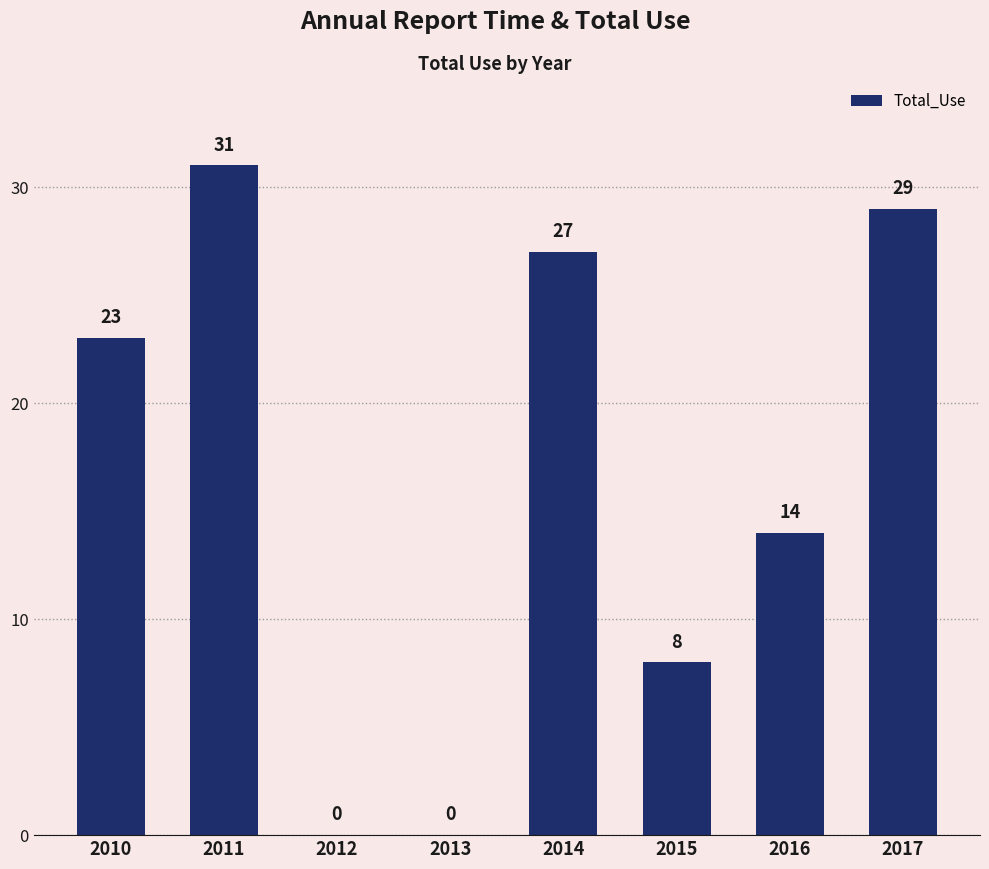

How many values are above zero?

6